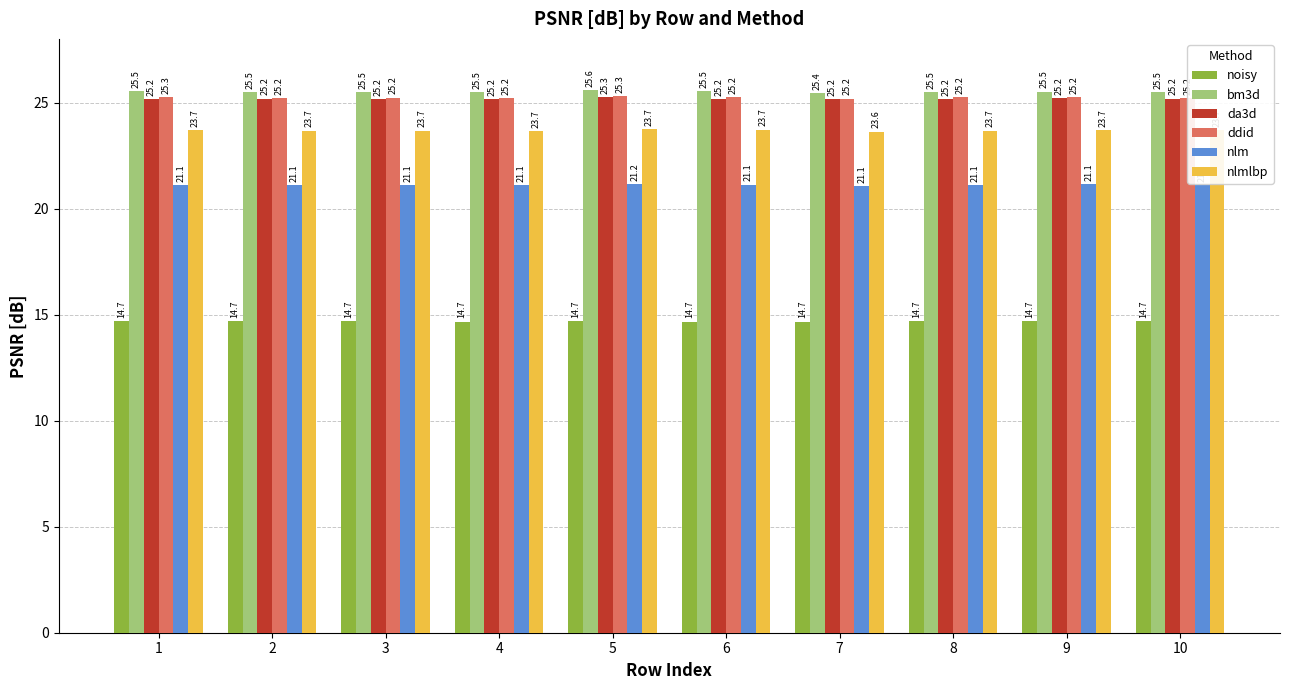

What is the difference between the highest and lowest values at 4?

10.8